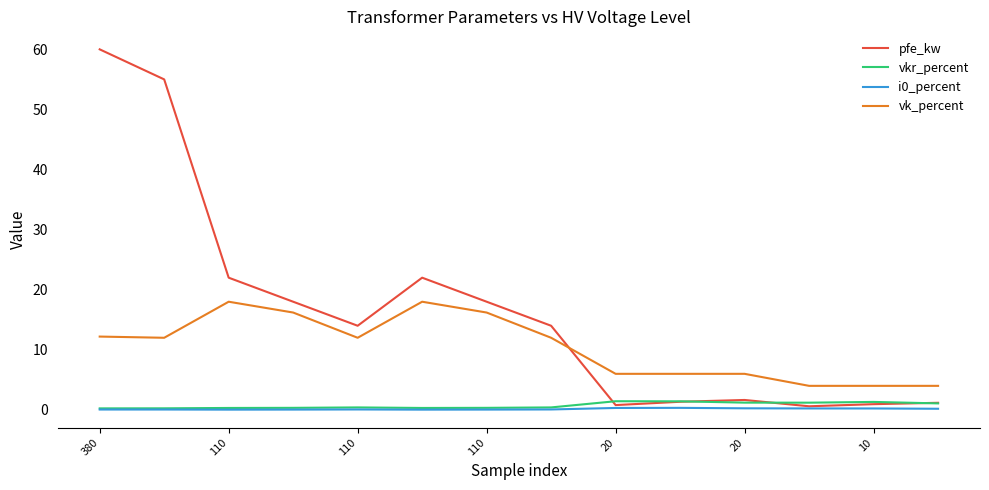

Which series has the largest range (max minus min)?

pfe_kw